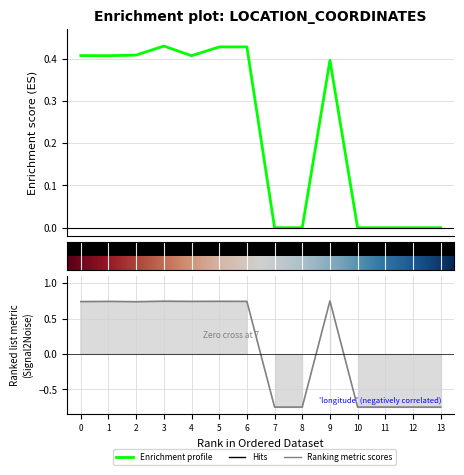

What is the difference between the maximum and second lowest values in the latitude series?

0.4